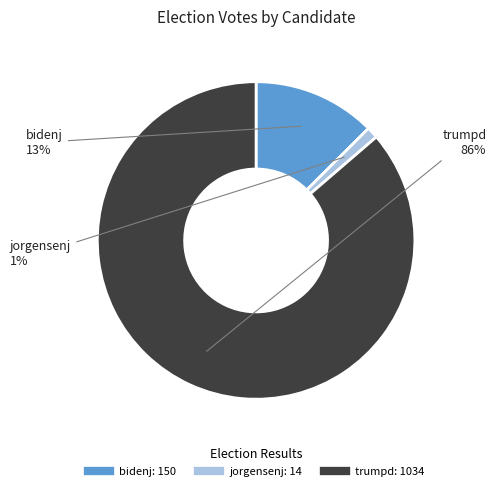

To the nearest percent, what is the difference between the largest and smallest slice percentages?

85%